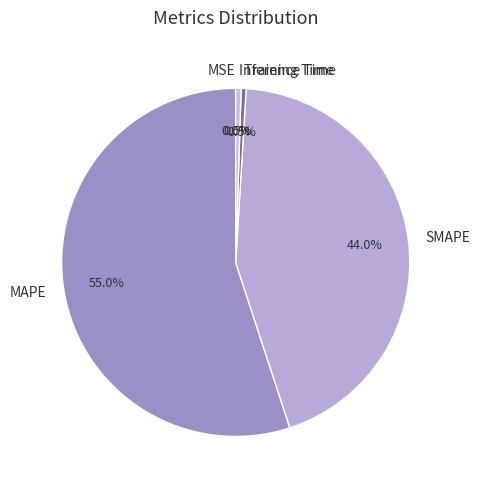

Which slice is the largest?

MAPE